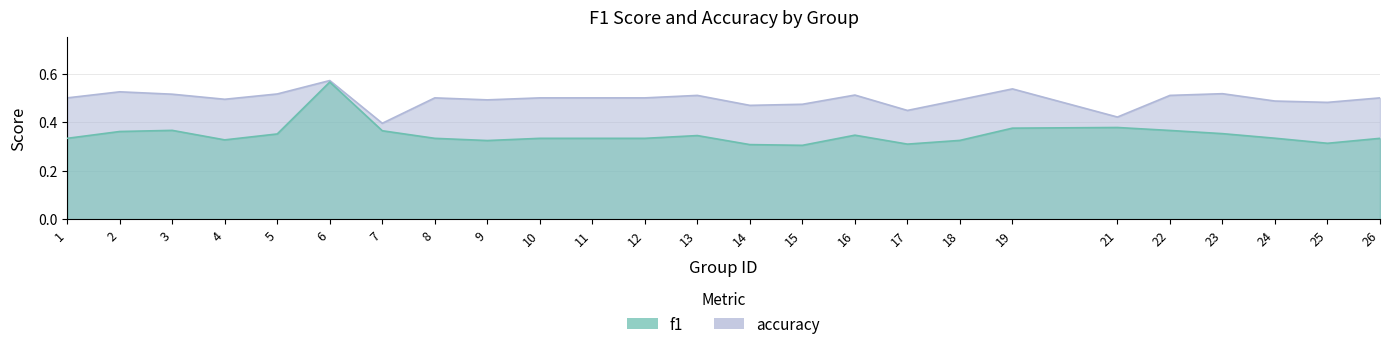

Which has a higher value, 12 or 17?

12